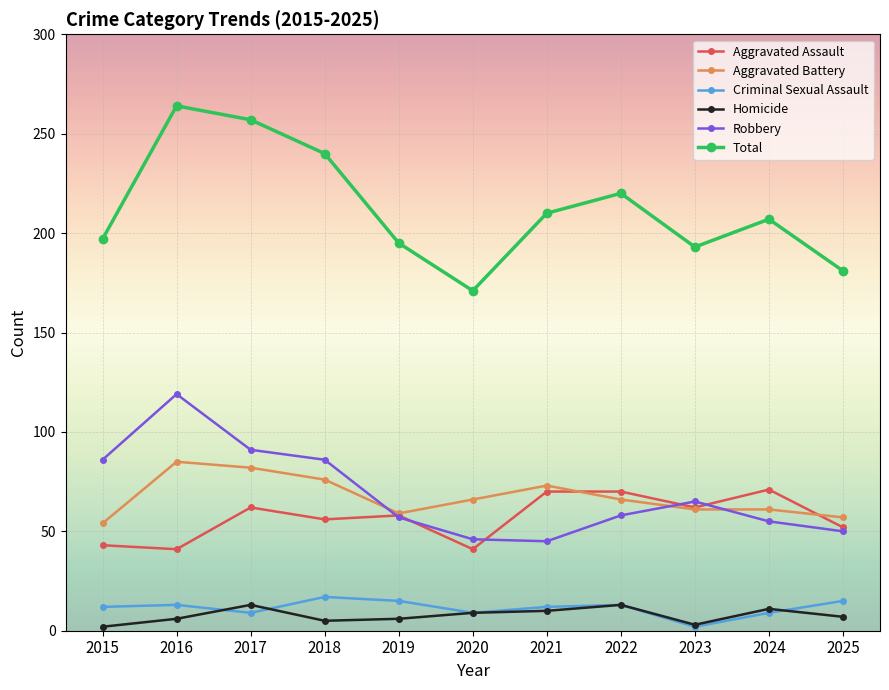

Which category has the highest value in the Total series?

2016